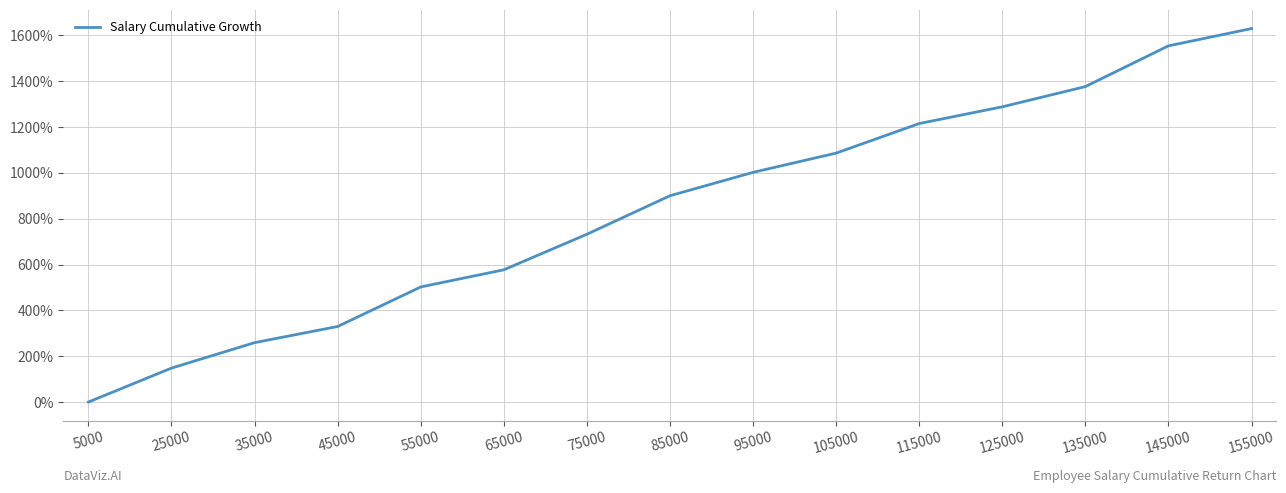

Count the number of values greater than 899.

8